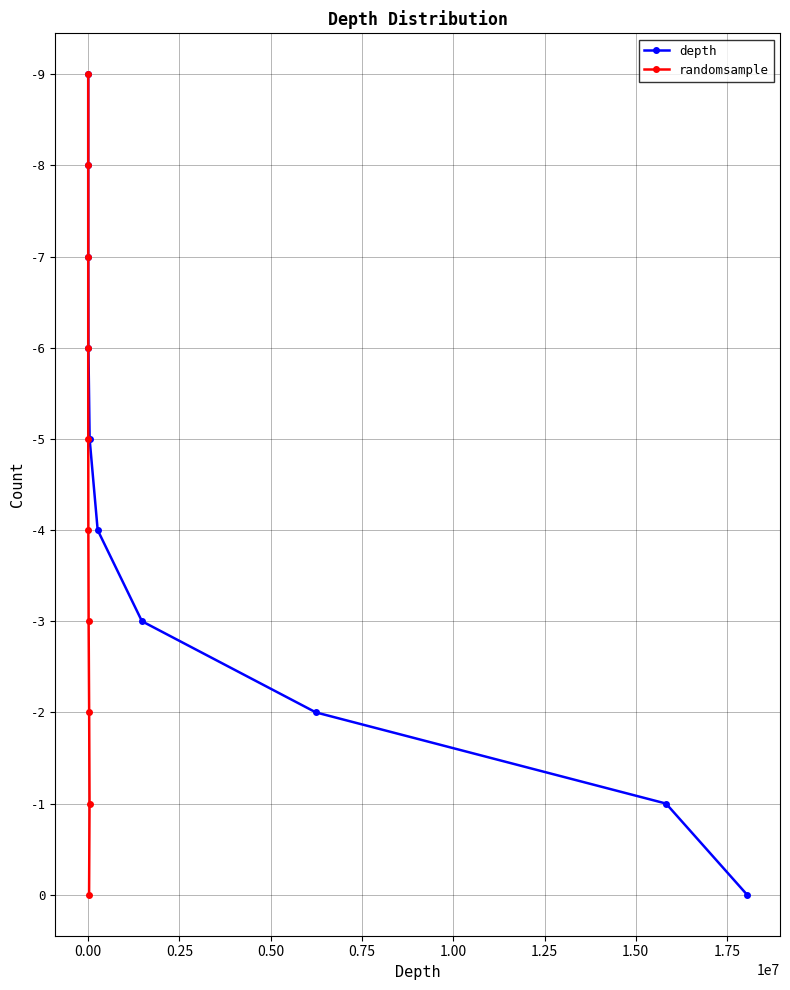

What is the difference between the maximum and minimum values in the randomsample series?

9